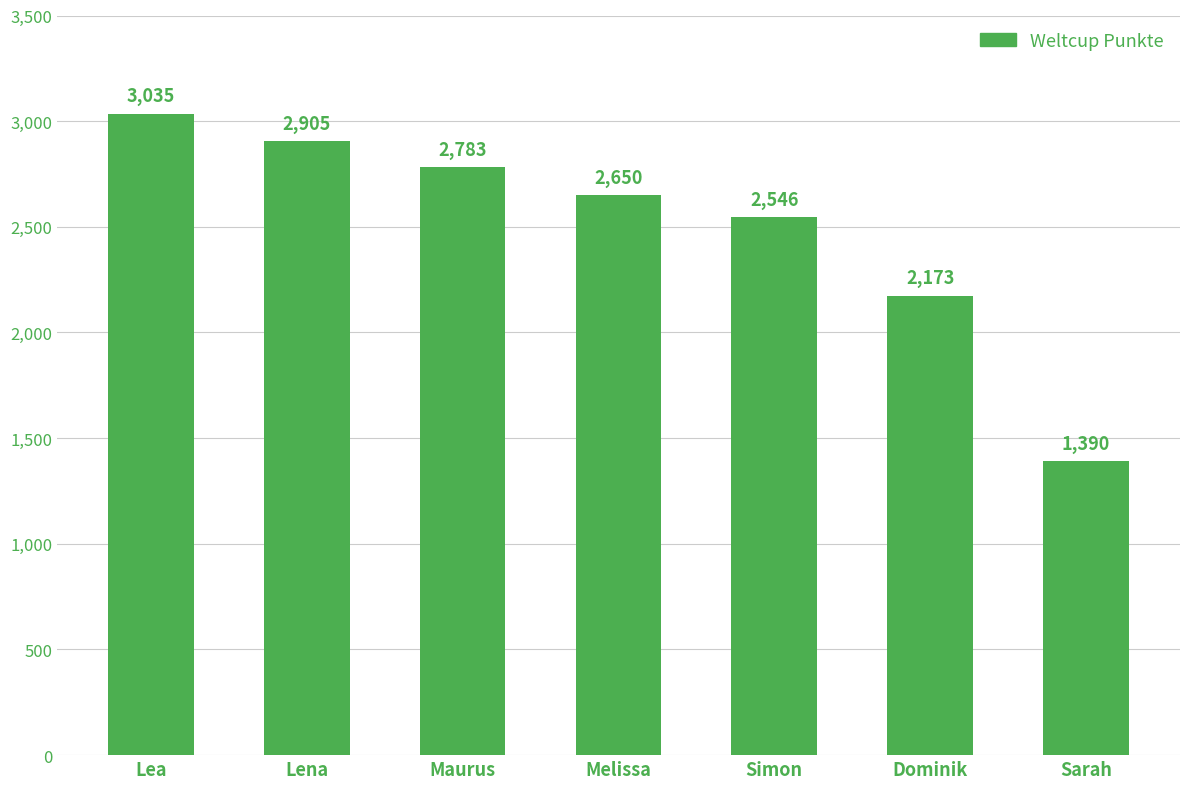

What is the approximate value at Sarah?

1390